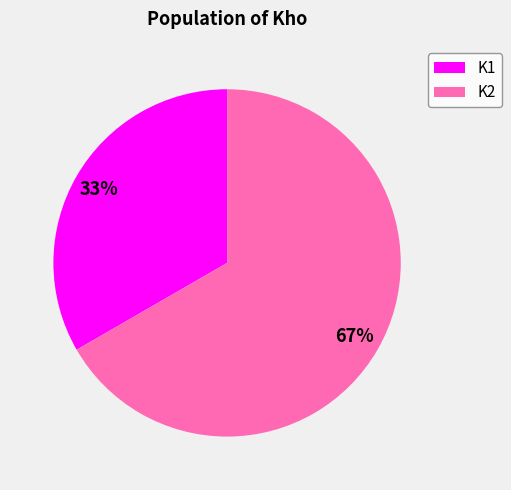

What percentage is the K1 slice, to the nearest percent?

33%